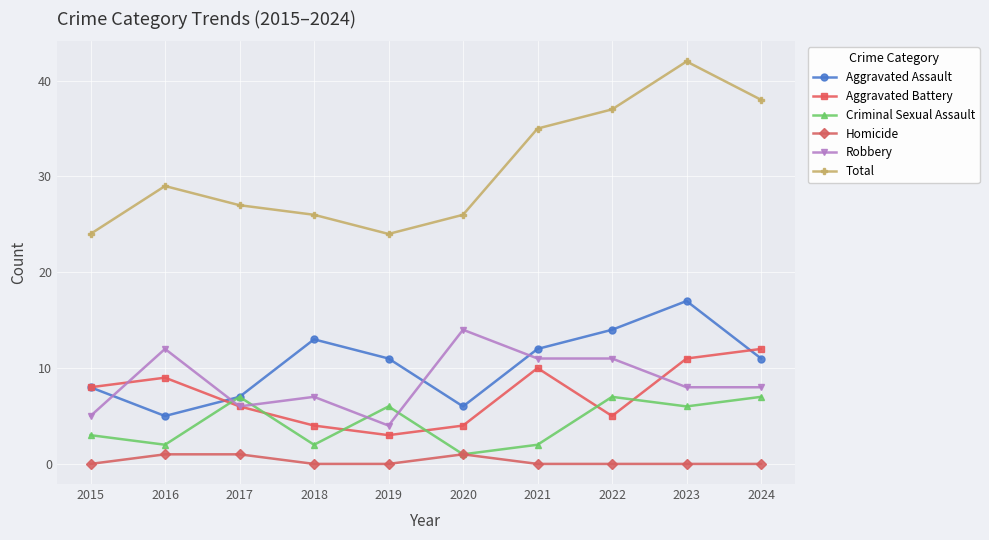

True or false: Aggravated Assault has more than 2 points higher than both neighbors.

False